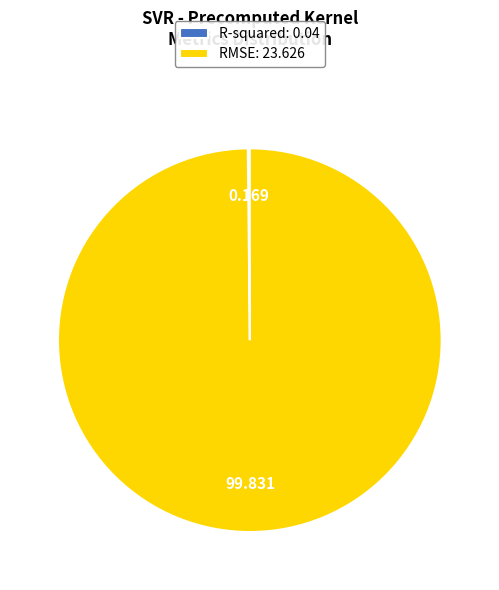

Does any single category account for the majority?

Yes